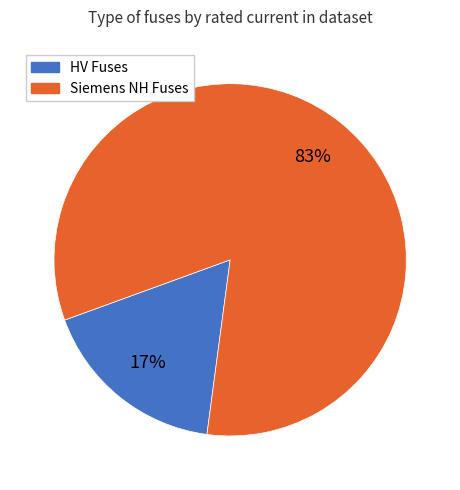

Which slice is the smallest?

HV Fuses